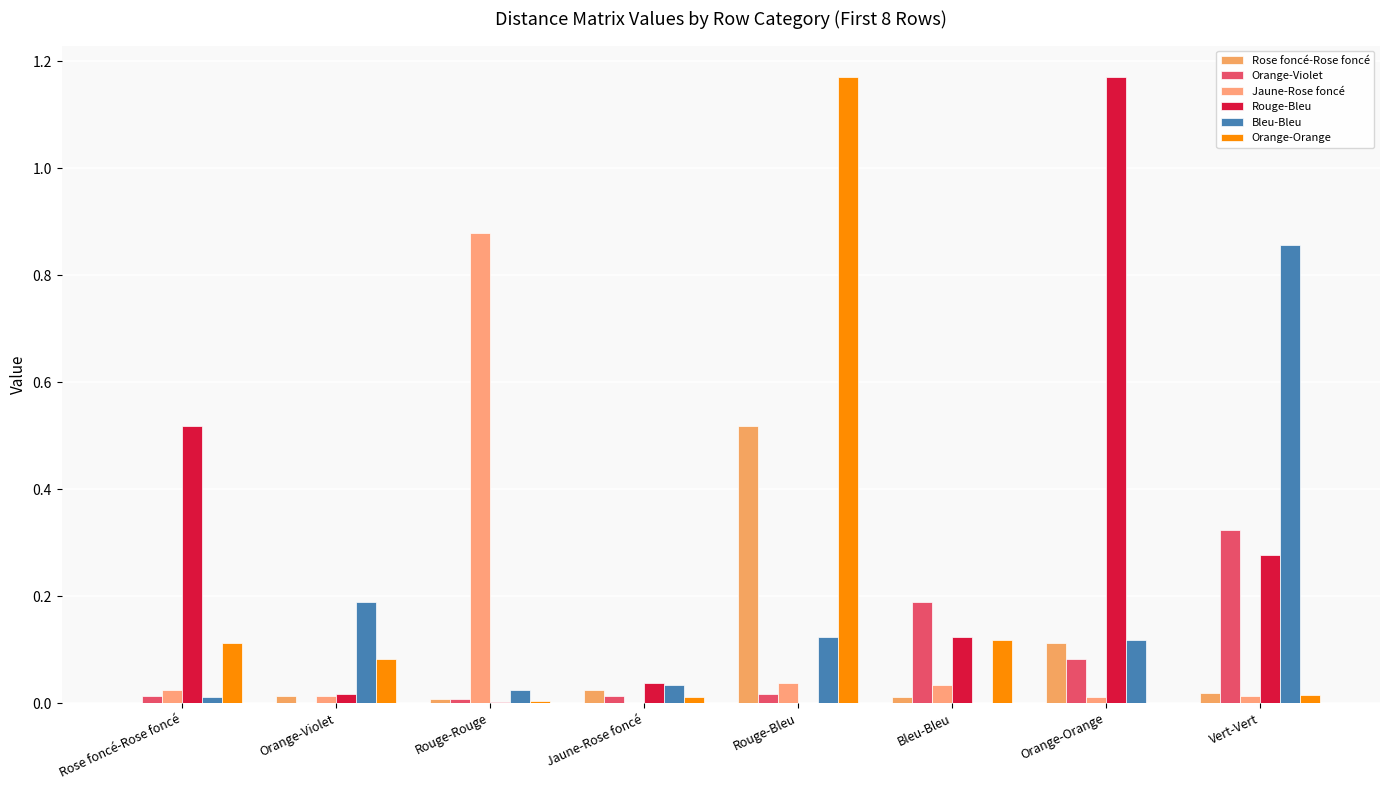

Reading right to left, list all the values displayed in this chart.

Rose foncé-Rose foncé: Vert-Vert=0.0	Orange-Orange=0.1	Bleu-Bleu=0.0	Rouge-Bleu=0.5	Jaune-Rose foncé=0.0	Rouge-Rouge=0.0	Orange-Violet=0.0	Rose foncé-Rose foncé=0.0
Orange-Violet: Vert-Vert=0.3	Orange-Orange=0.1	Bleu-Bleu=0.2	Rouge-Bleu=0.0	Jaune-Rose foncé=0.0	Rouge-Rouge=0.0	Orange-Violet=0.0	Rose foncé-Rose foncé=0.0
Jaune-Rose foncé: Vert-Vert=0.0	Orange-Orange=0.0	Bleu-Bleu=0.0	Rouge-Bleu=0.0	Jaune-Rose foncé=0.0	Rouge-Rouge=0.9	Orange-Violet=0.0	Rose foncé-Rose foncé=0.0
Rouge-Bleu: Vert-Vert=0.3	Orange-Orange=1.2	Bleu-Bleu=0.1	Rouge-Bleu=0.0	Jaune-Rose foncé=0.0	Rouge-Rouge=0.0	Orange-Violet=0.0	Rose foncé-Rose foncé=0.5
Bleu-Bleu: Vert-Vert=0.9	Orange-Orange=0.1	Bleu-Bleu=0.0	Rouge-Bleu=0.1	Jaune-Rose foncé=0.0	Rouge-Rouge=0.0	Orange-Violet=0.2	Rose foncé-Rose foncé=0.0
Orange-Orange: Vert-Vert=0.0	Orange-Orange=0.0	Bleu-Bleu=0.1	Rouge-Bleu=1.2	Jaune-Rose foncé=0.0	Rouge-Rouge=0.0	Orange-Violet=0.1	Rose foncé-Rose foncé=0.1